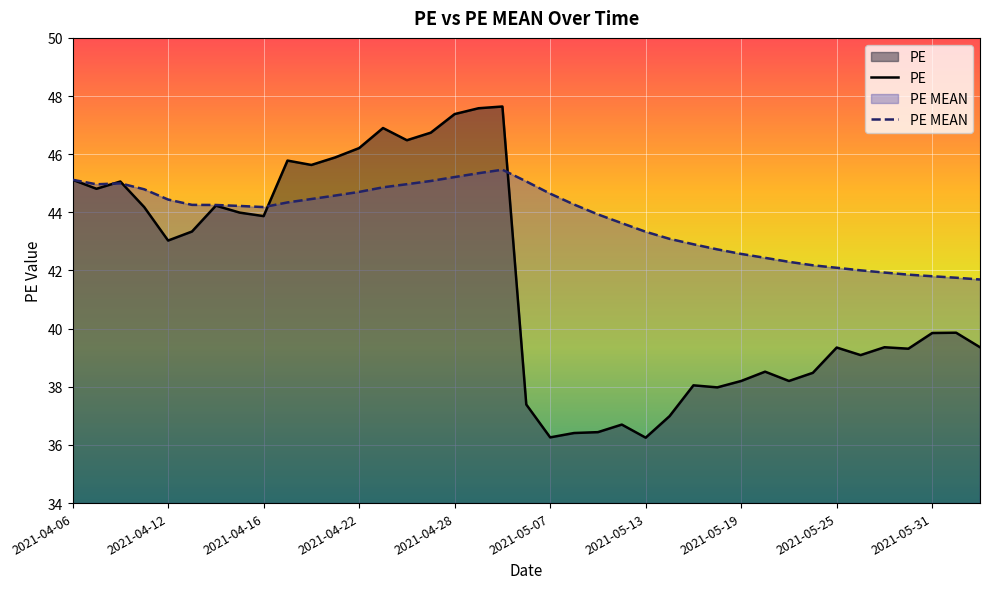

True or false: PE MEAN has a value of 44.6 at 2021-05-07.

True